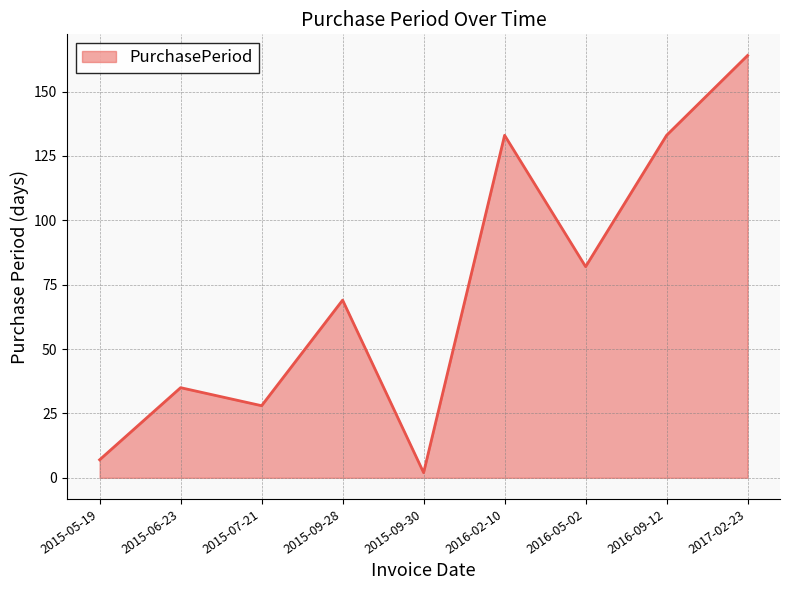

Which category has the lowest value across all series?

2015-09-30